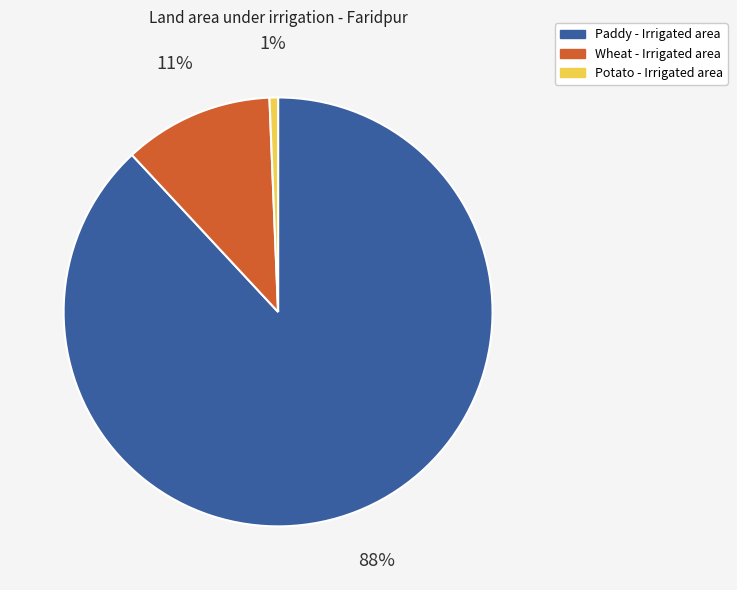

Between Wheat - Irrigated area and Potato - Irrigated area, which is larger?

Wheat - Irrigated area